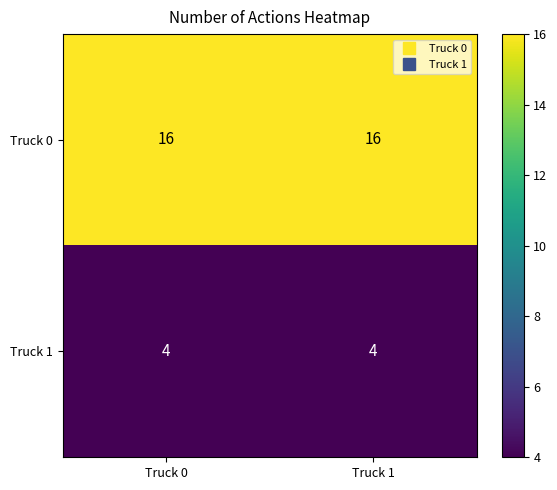

What is the lowest value of the Truck 0 series?

16